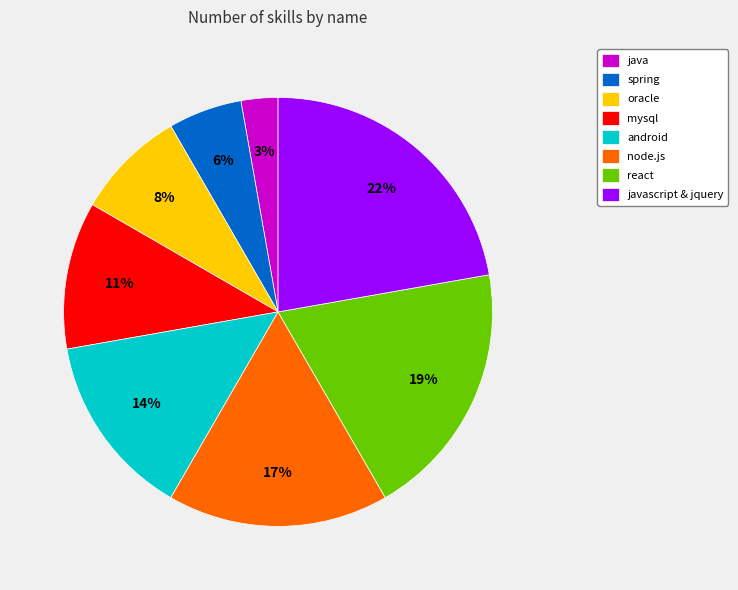

Is java the majority of the pie?

No